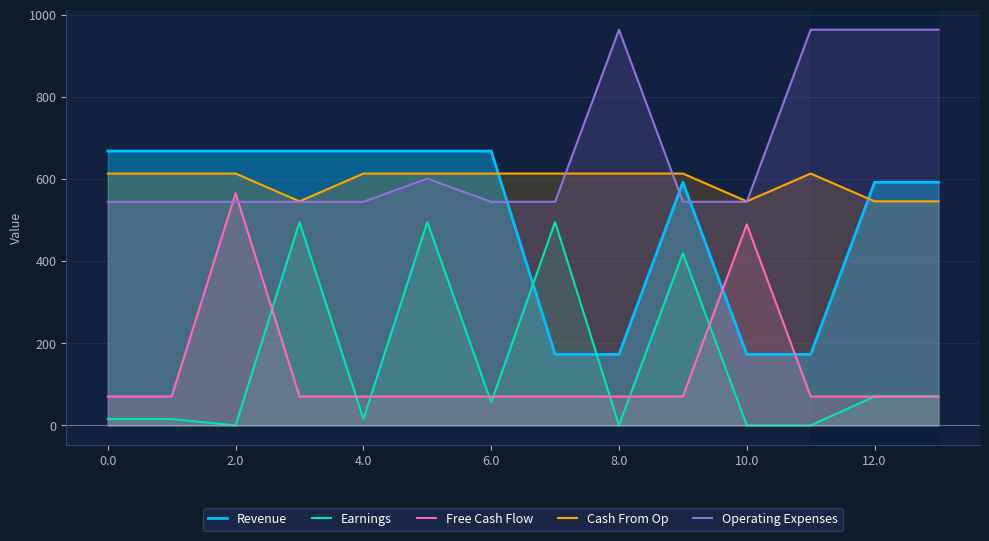

Which series has the widest spread of values?

Revenue